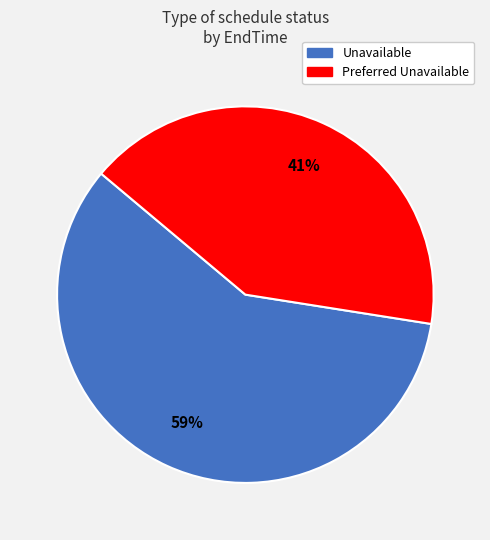

Count the number of slices in the pie.

2